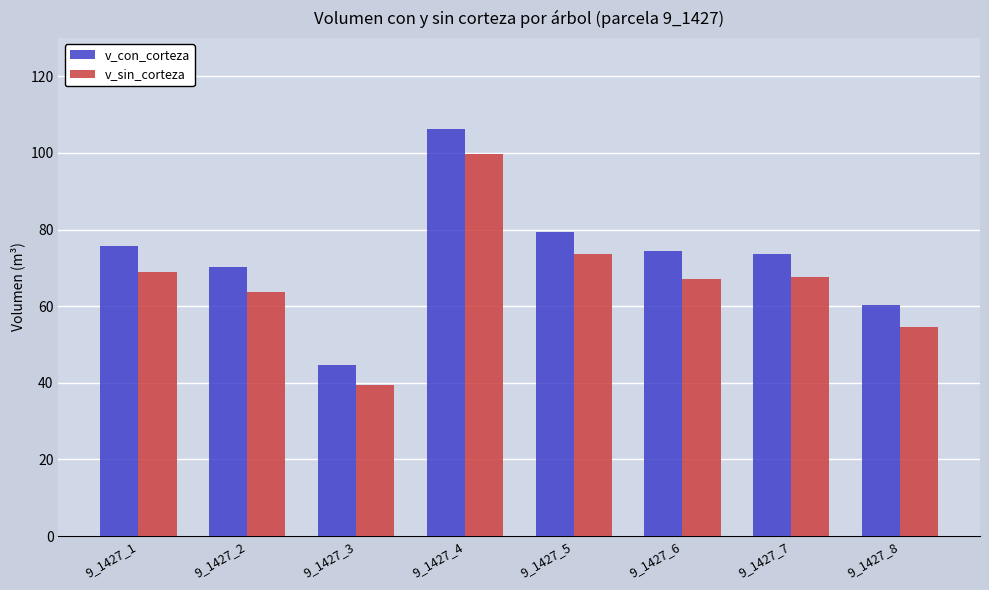

How many series are shown in this chart?

2